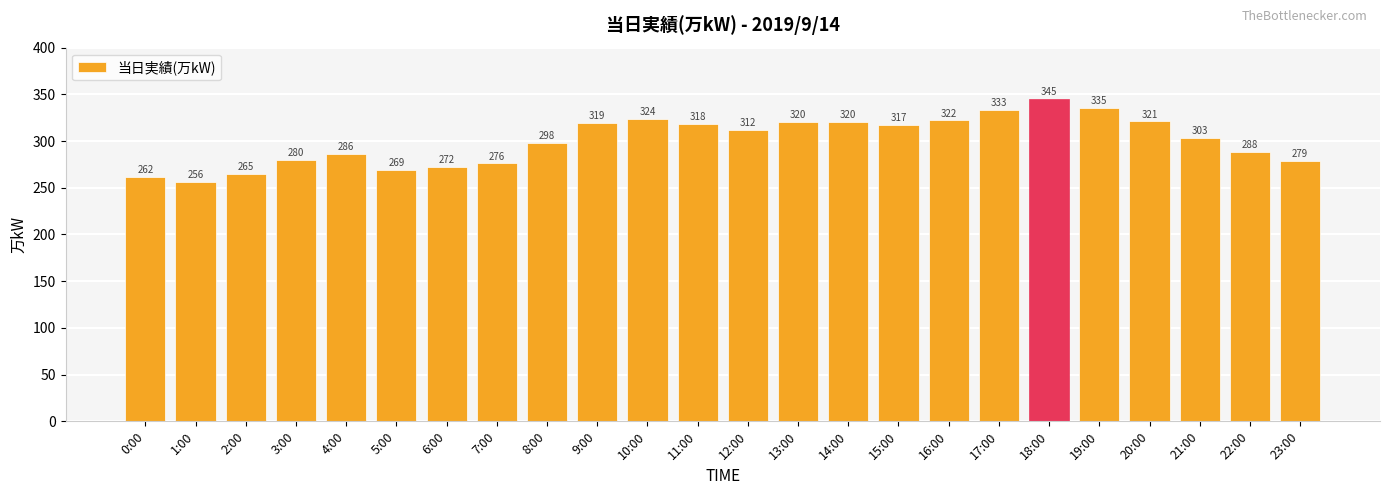

What is the label of the 14th bar from the left?

13:00